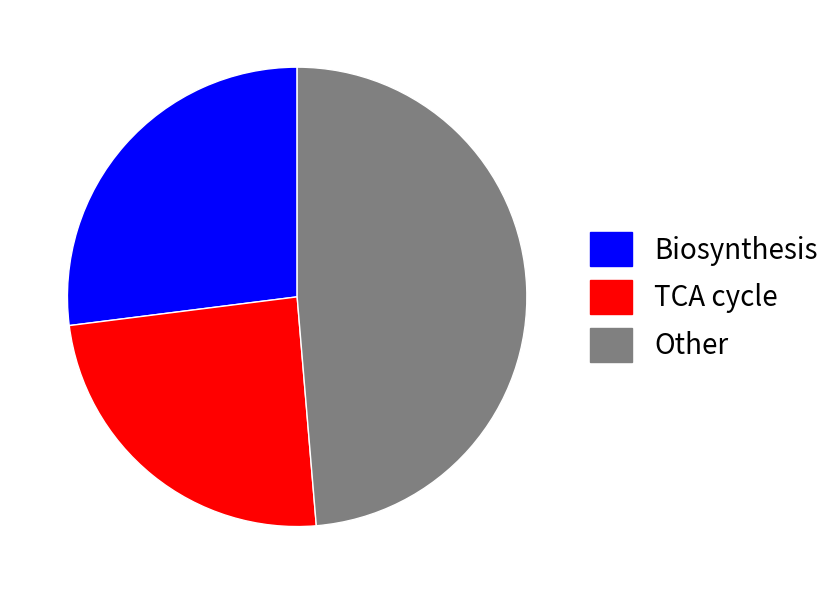

Which slice is the smallest?

TCA cycle